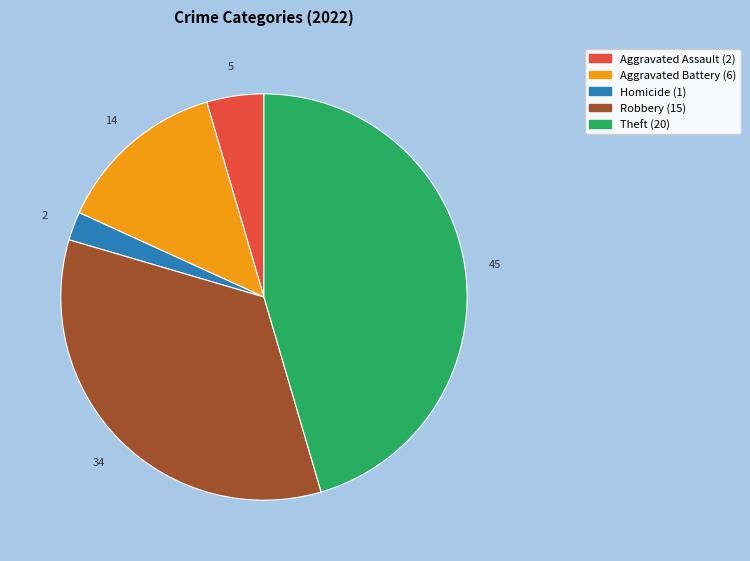

Is there any slice that represents more than half of the pie?

No